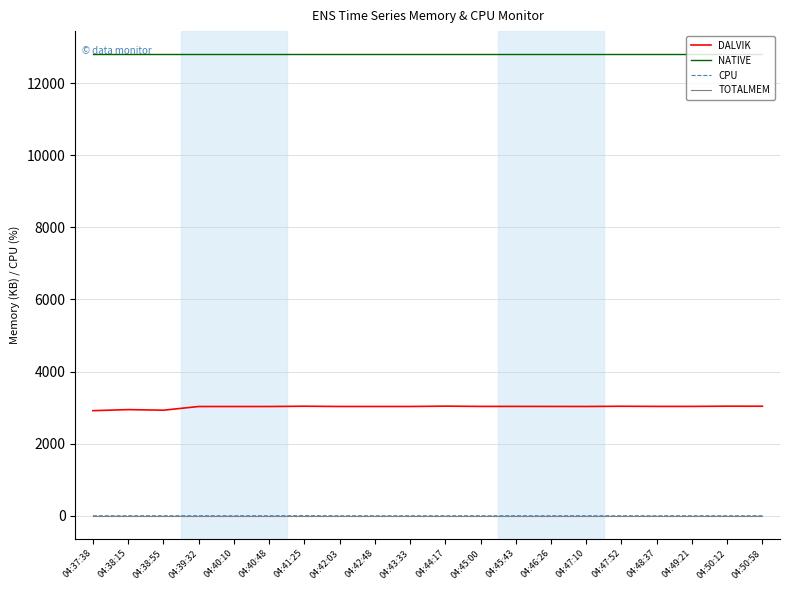

True or false: DALVIK and CPU cross at least once.

False